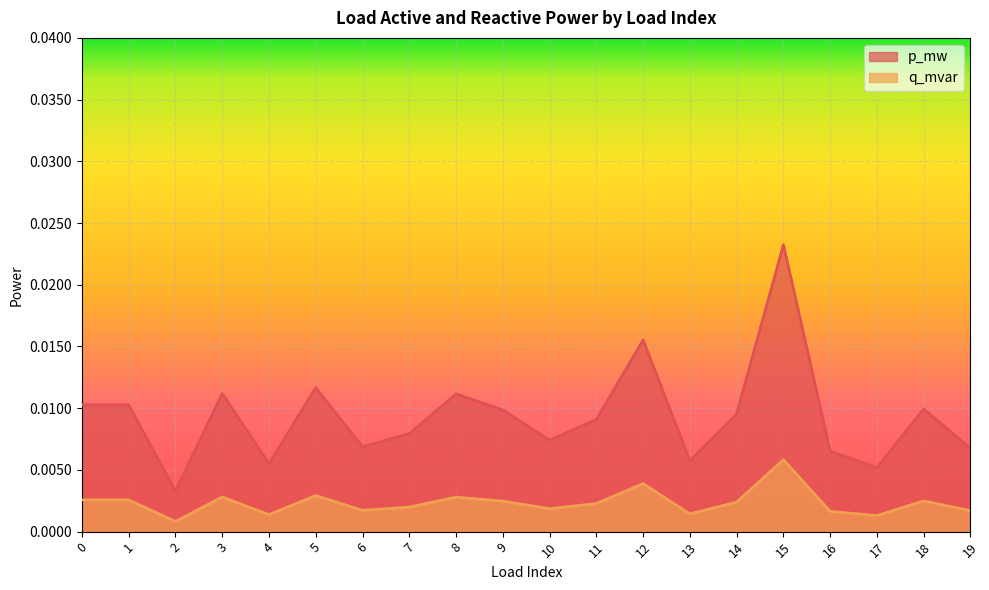

True or false: q_mvar and p_mw cross at least once.

False